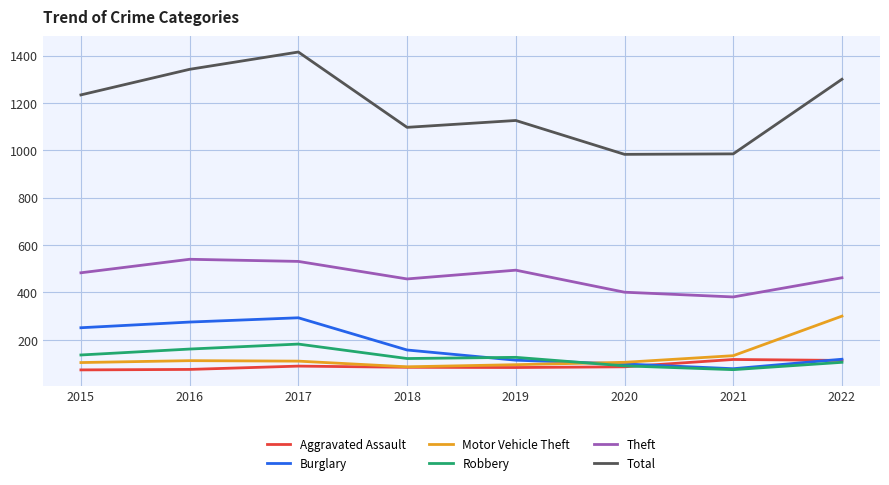

How many values in the Burglary series are below 157?

4